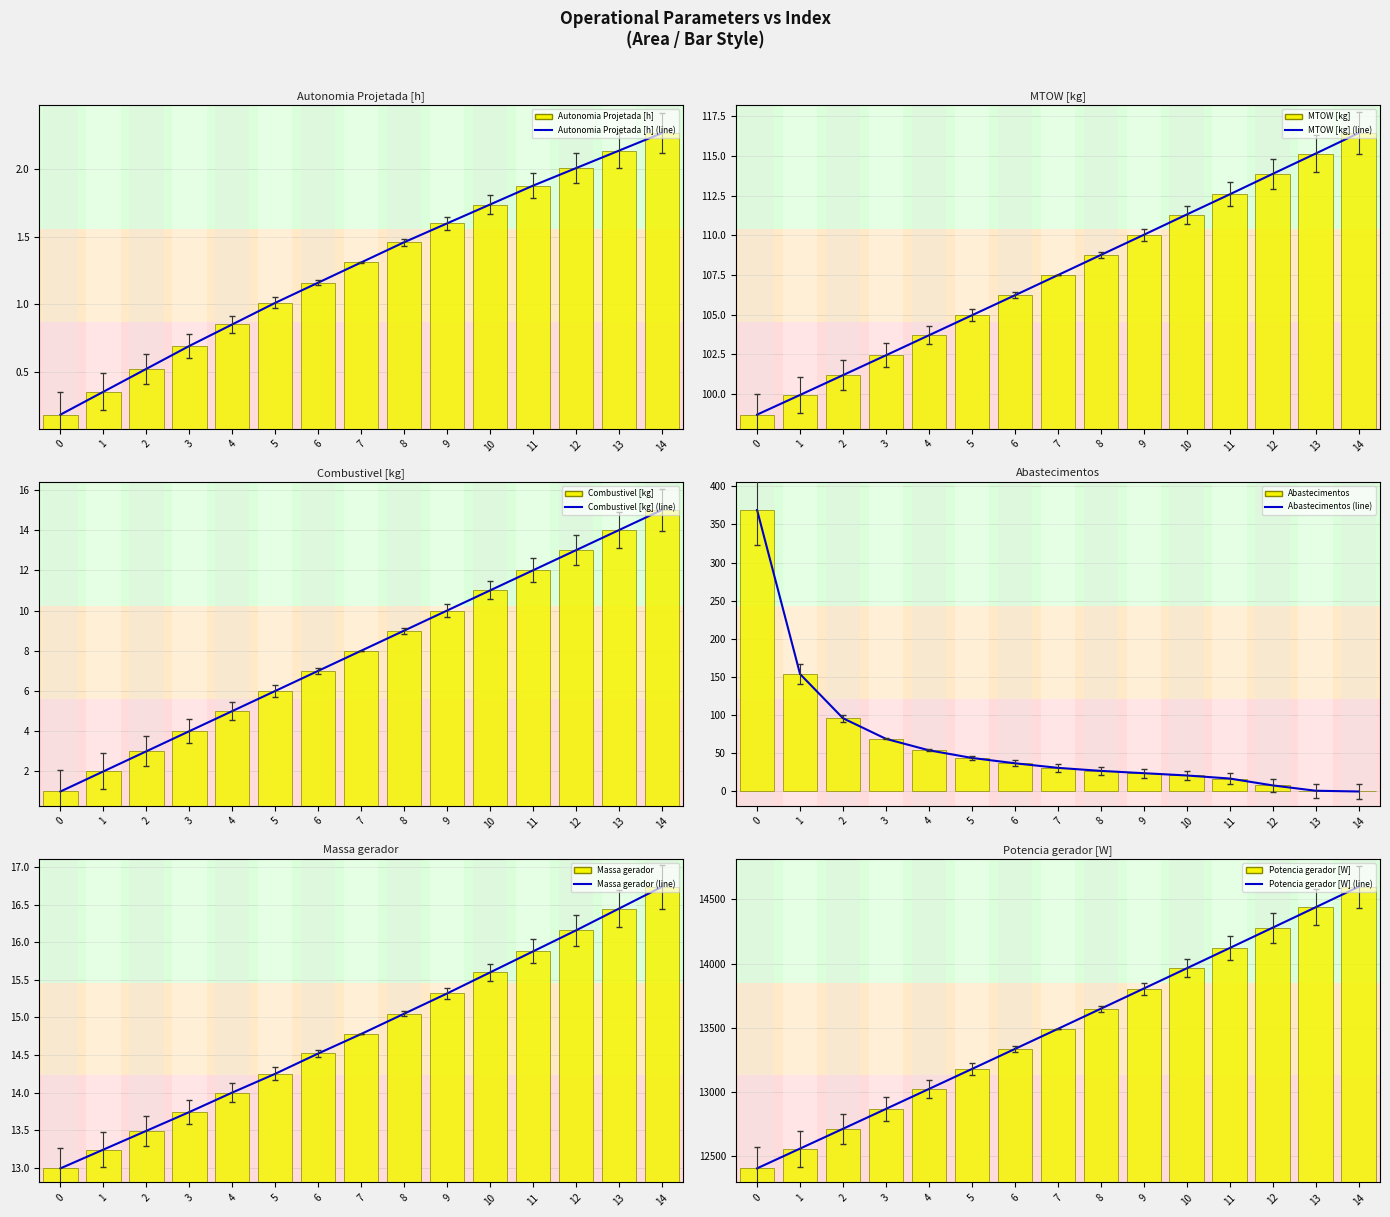

What are all the series names shown in the legend?

Autonomia Projetada [h], MTOW [kg], Combustivel [kg], Abastecimentos, Massa gerador, Potencia gerador [W]